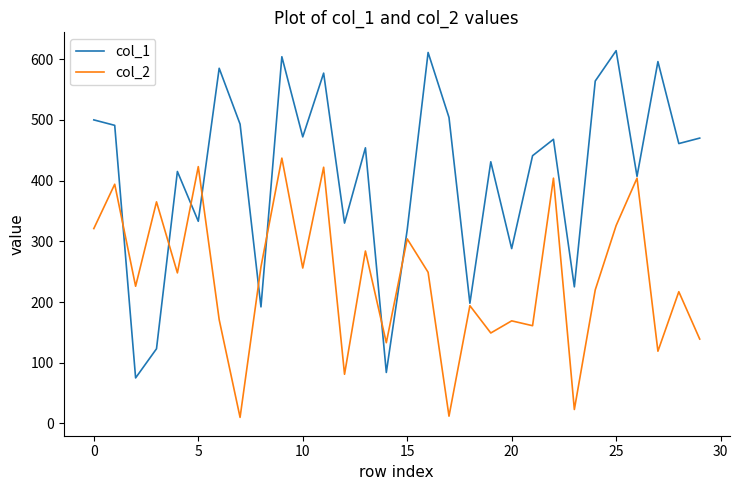

What is the greatest value displayed?

614